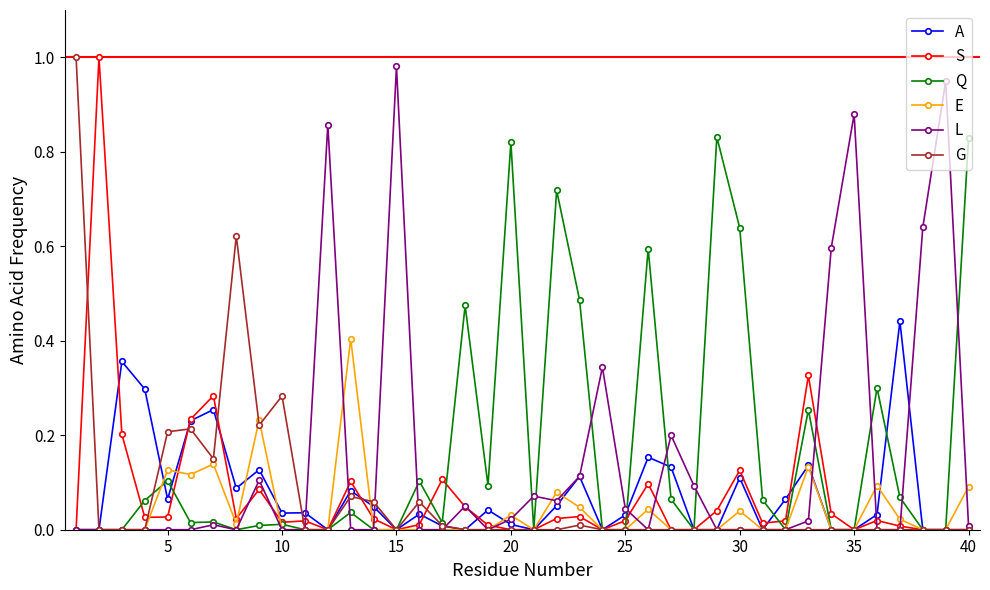

True or false: Q has more than 2 interior local peaks.

True